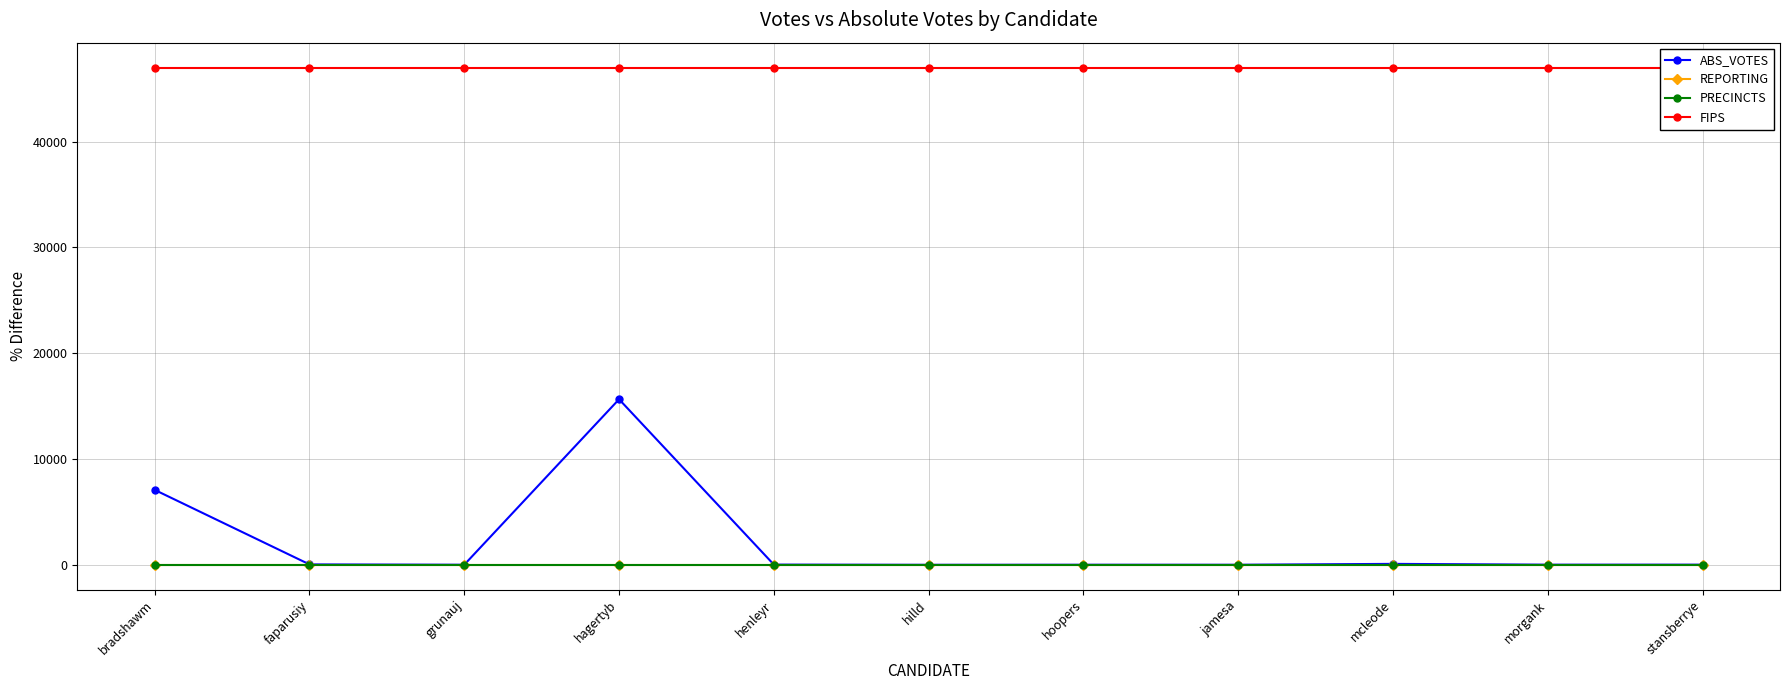

What is the minimum value shown in the chart?

23